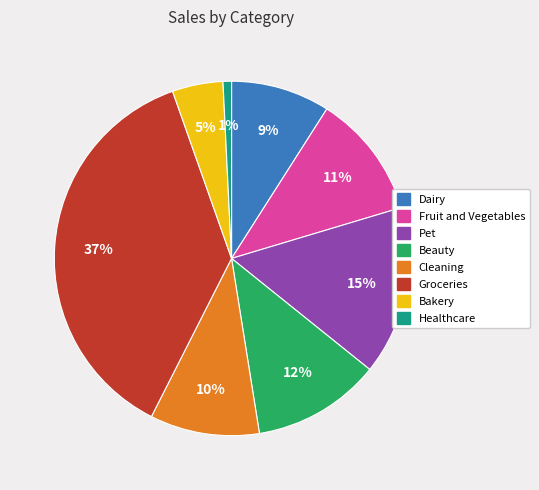

To the nearest percent, what is the difference between the largest and smallest slice percentages?

36%